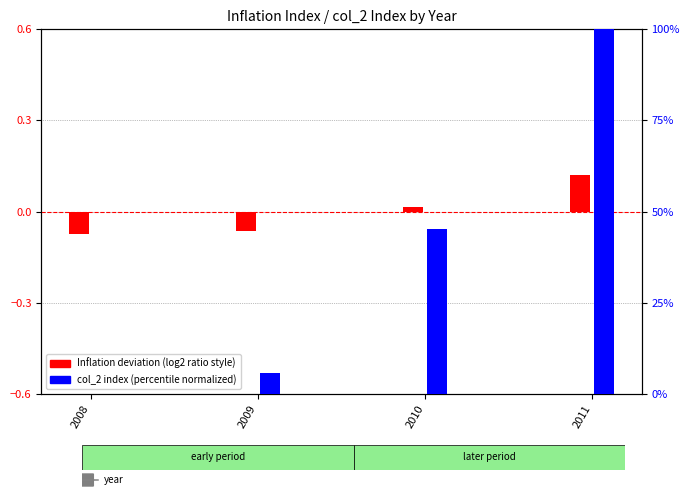

Is the value of col_2 index (normalized) at 2009 greater than the value of Inflation deviation at 2009?

Yes